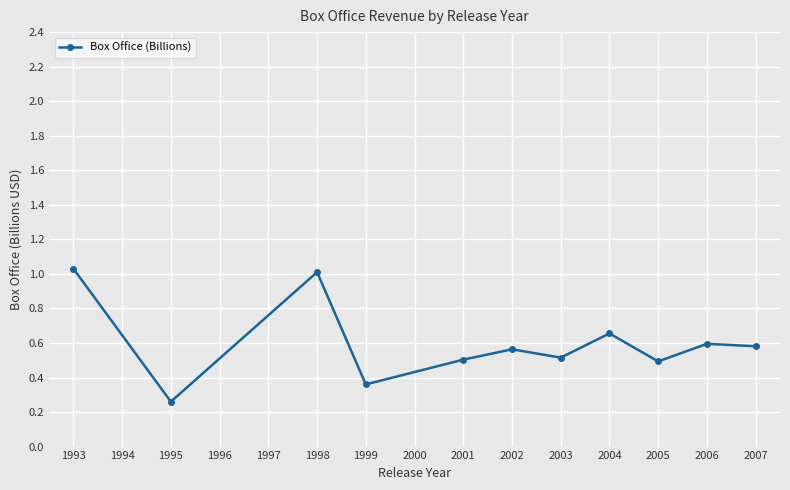

Which has a higher value, 2001 or 1993?

1993